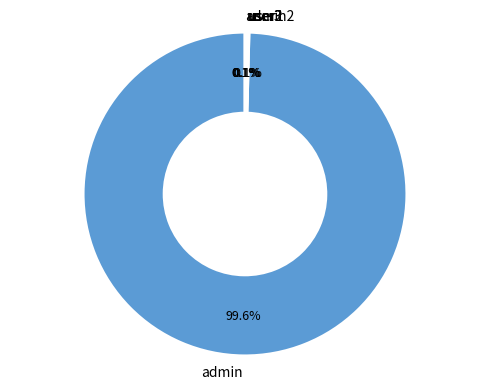

To the nearest percent, what percentage of the pie is admin?

100%